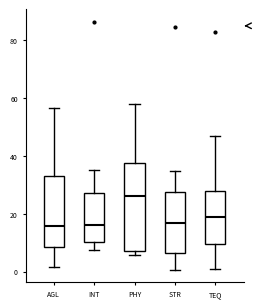

Comparing the boxes themselves (not the whiskers), which one is the tallest?

PHY